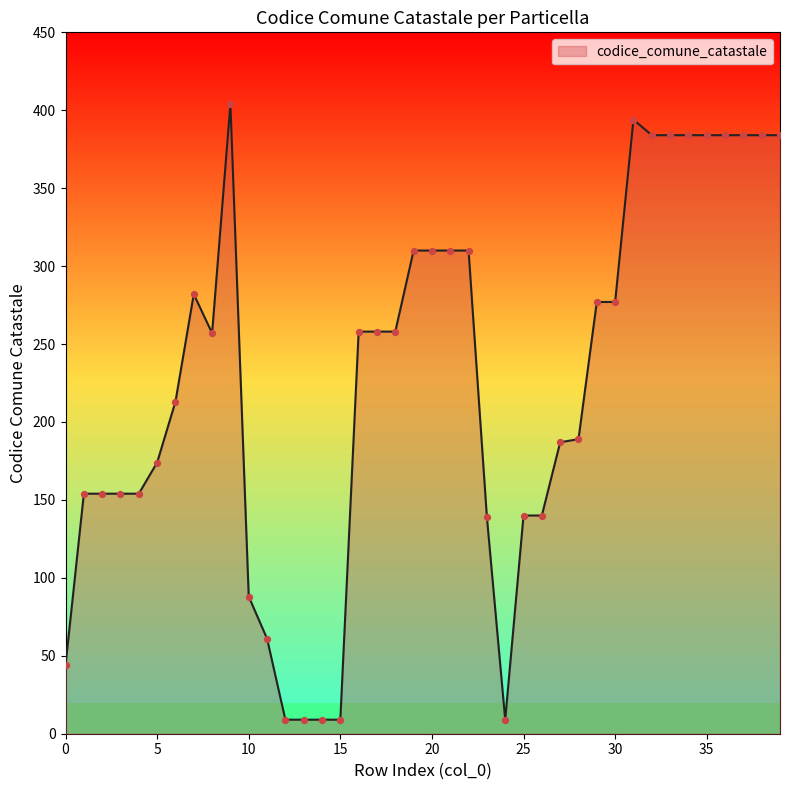

What is the difference between the maximum and minimum values?

395